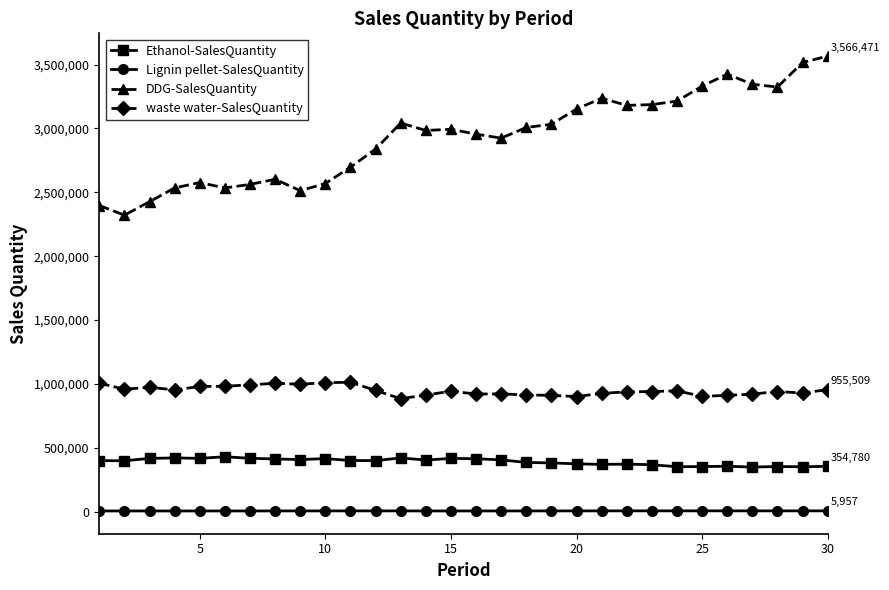

List the series in order of their peak value, lowest first.

Lignin pellet-SalesQuantity, Ethanol-SalesQuantity, waste water-SalesQuantity, DDG-SalesQuantity